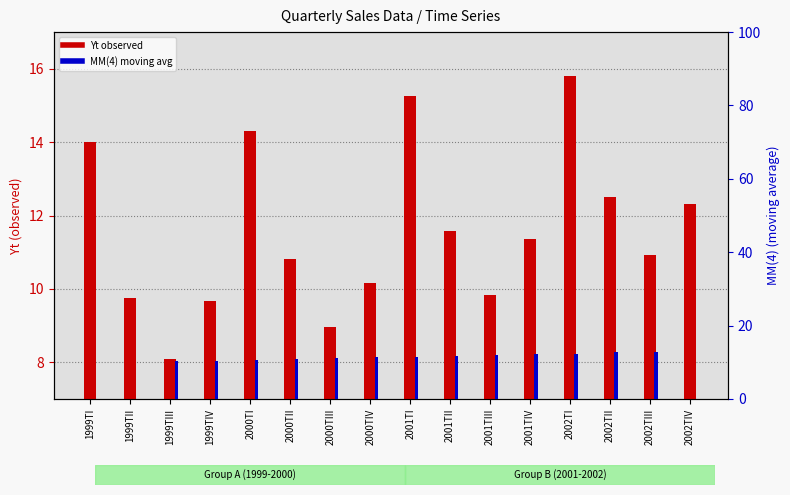

The value of Yt (observed) at 1999TI is 23.6. True or false?

False